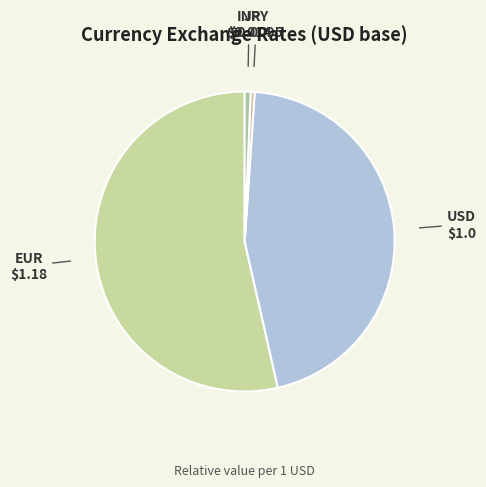

Does any single category account for the majority?

Yes